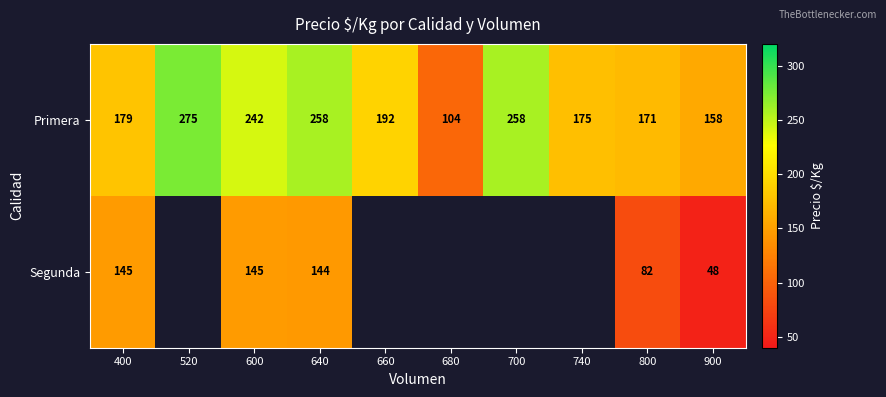

Which series has the widest spread of values?

Primera